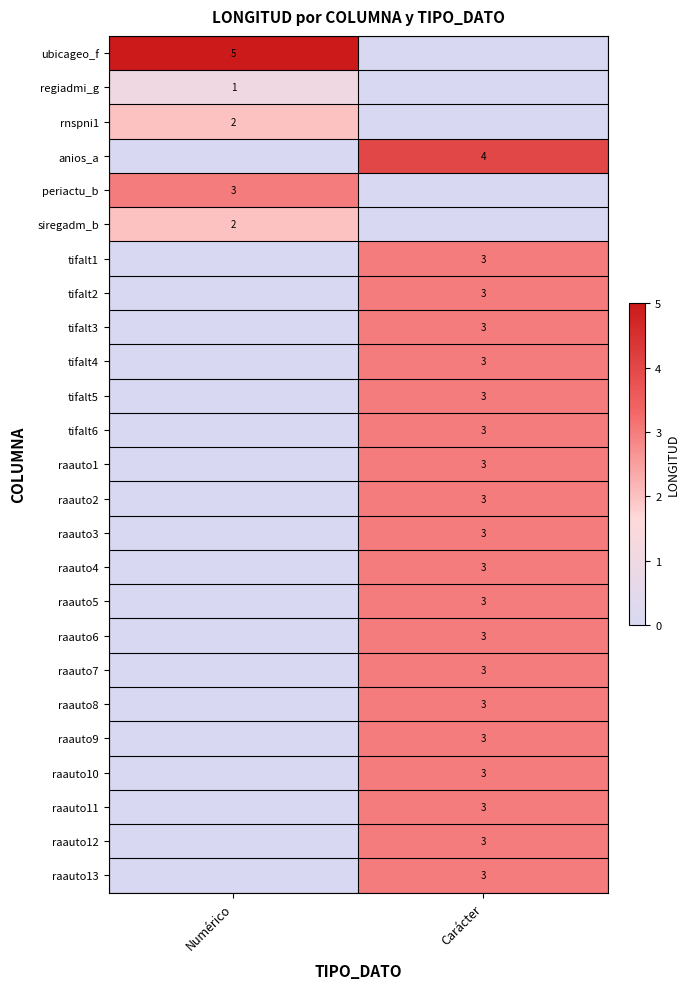

Which has a higher value, Carácter or Numérico?

Numérico